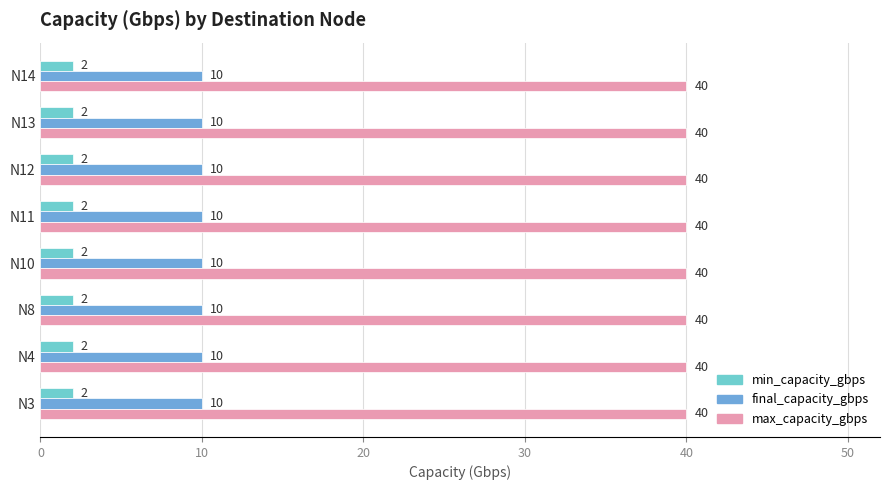

List the series in order of their overall mean, highest first.

max_capacity_gbps, final_capacity_gbps, min_capacity_gbps